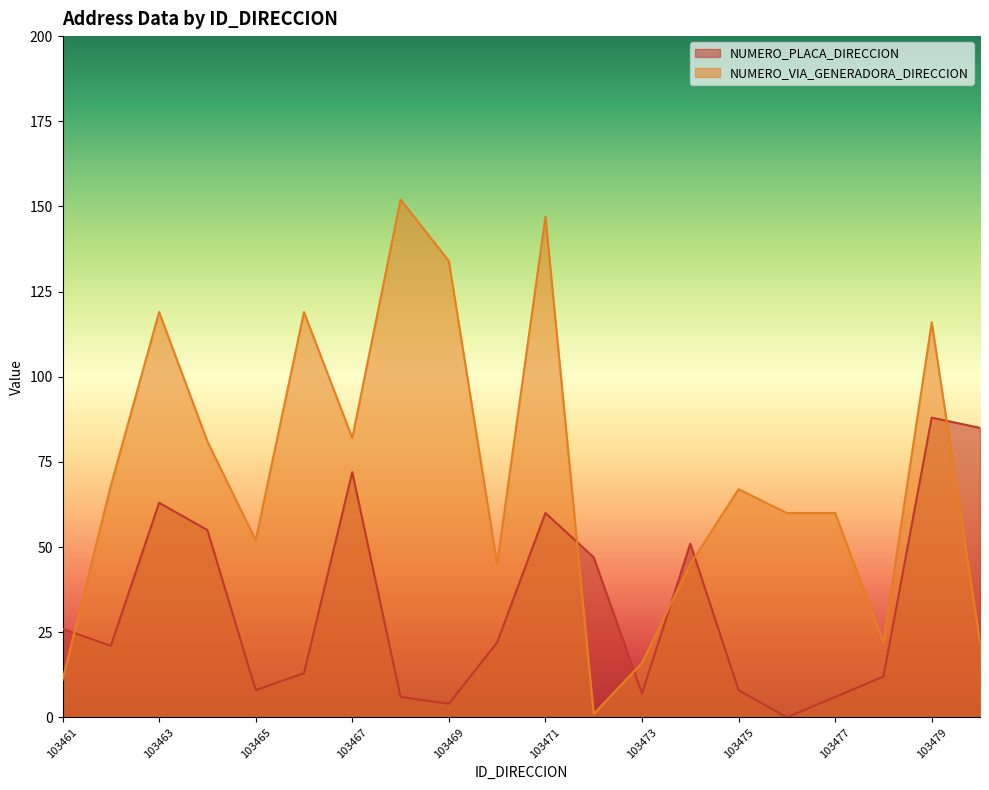

How many lines are shown in the chart?

2